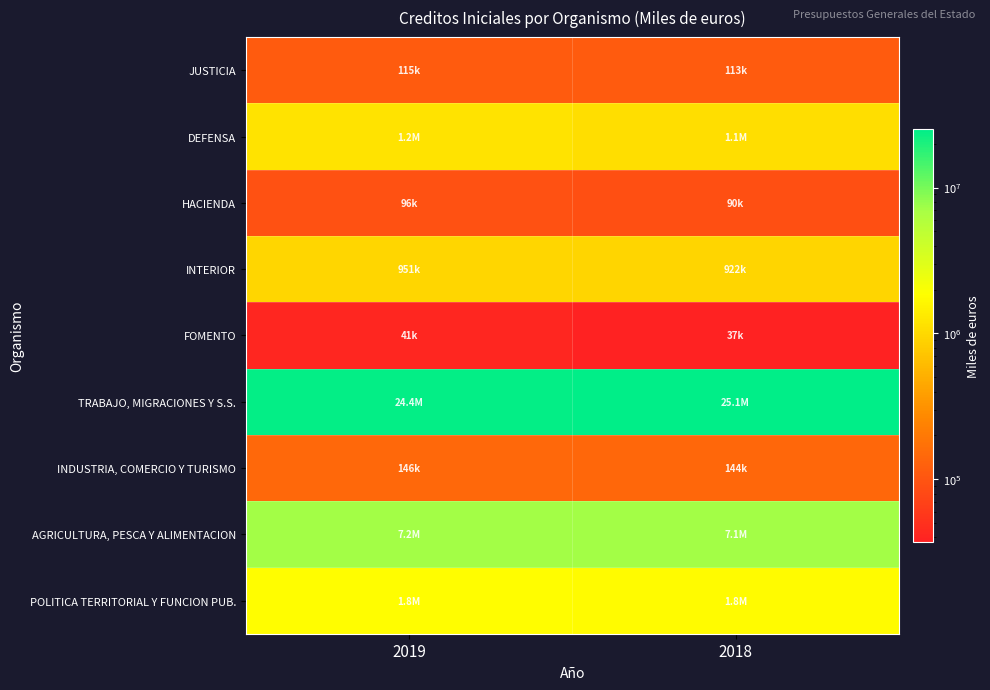

At how many categories does at least one series exceed 17080963?

2